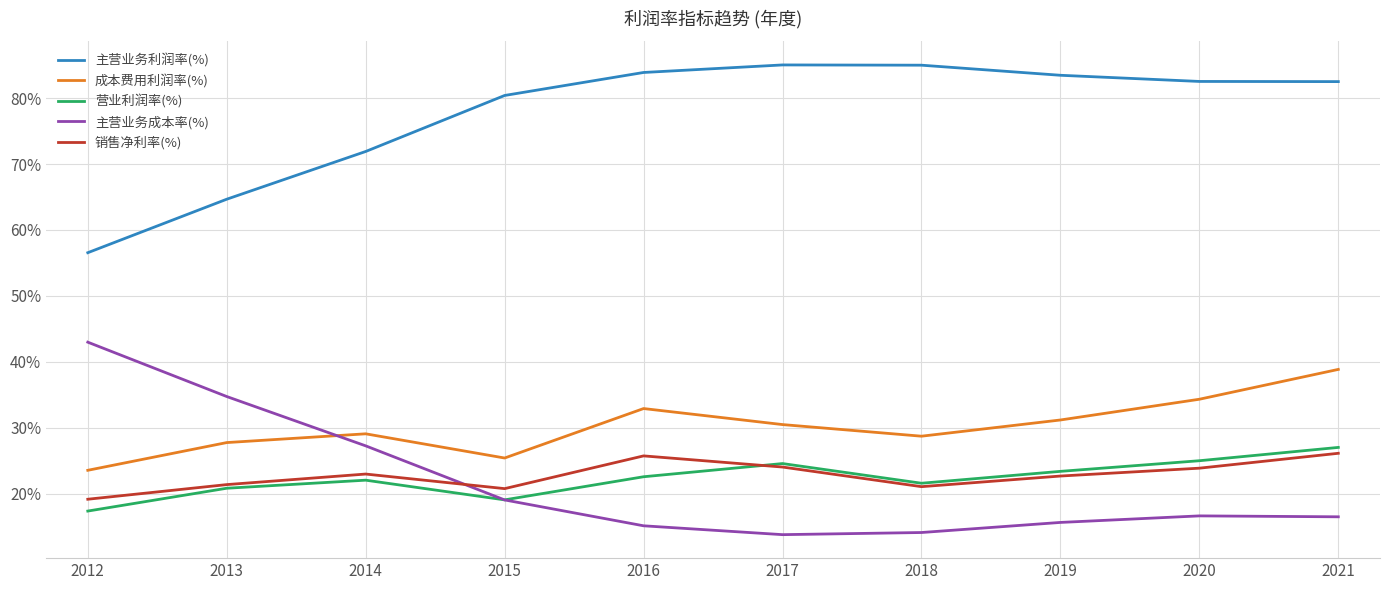

True or false: 主营业务利润率(%) and 主营业务成本率(%) cross at least once.

False